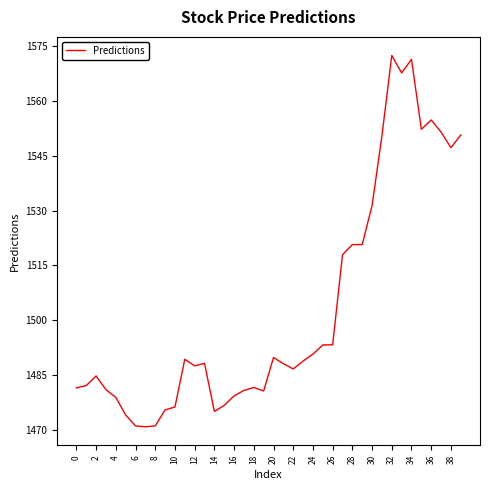

What is the difference between the maximum and minimum values?

101.5